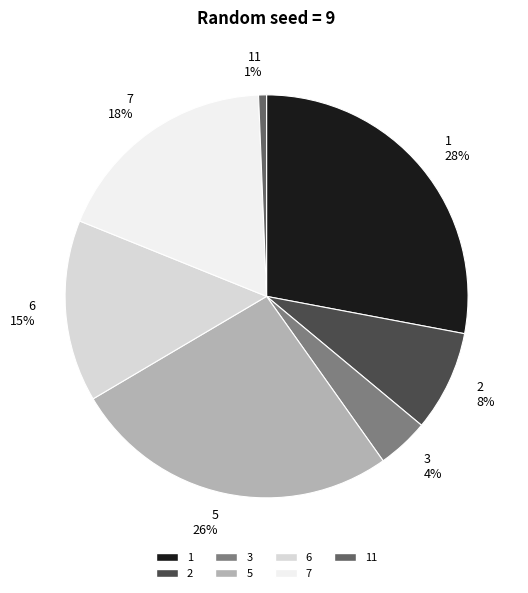

True or false: 11 1% accounts for 11% of the total.

False